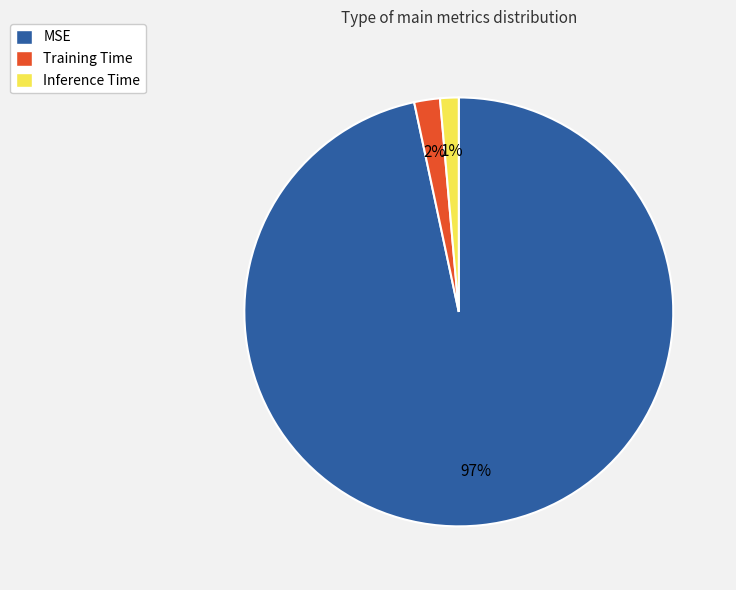

Which category has the smallest portion of the pie?

Inference Time